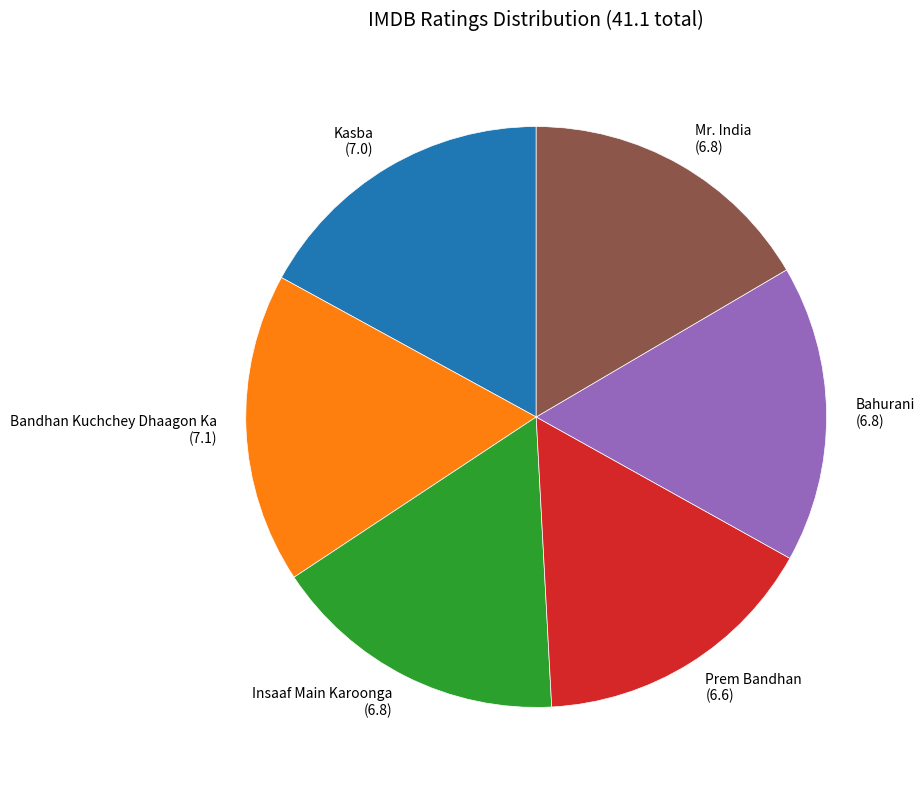

True or false: Bahurani accounts for 17% of the total.

True